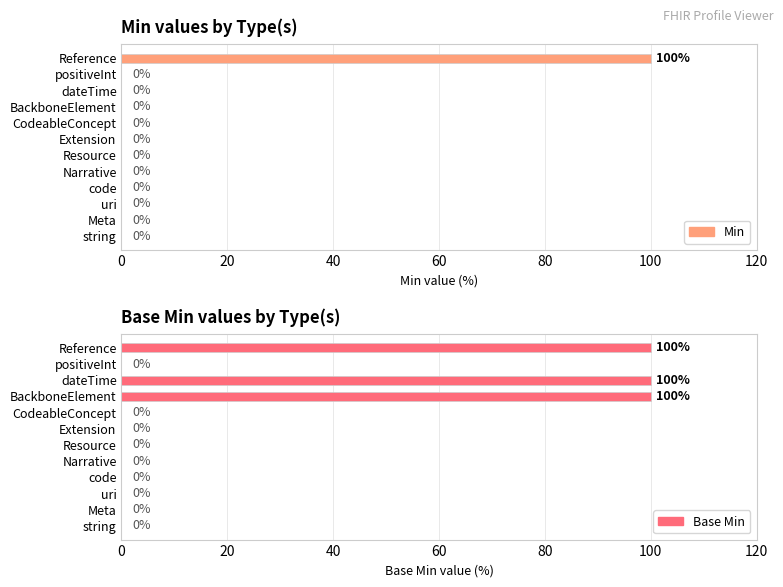

Reading right to left, transcribe all the data shown in this chart.

Min: 100	0	0	0	0	0	0	0	0	0	0	0
Base Min: 100	0	100	100	0	0	0	0	0	0	0	0